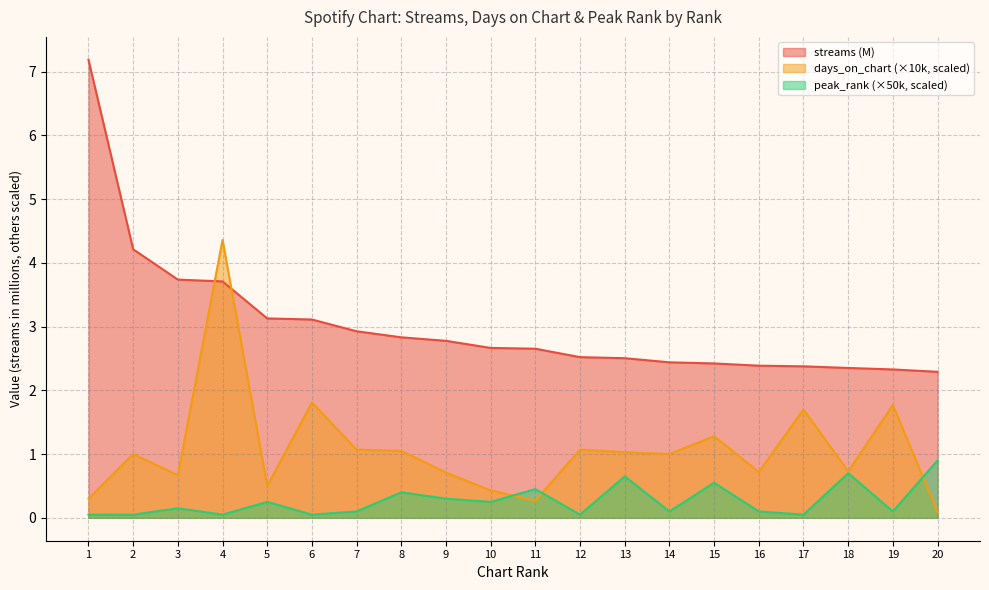

How many interior local peaks does the peak_rank series have?

7